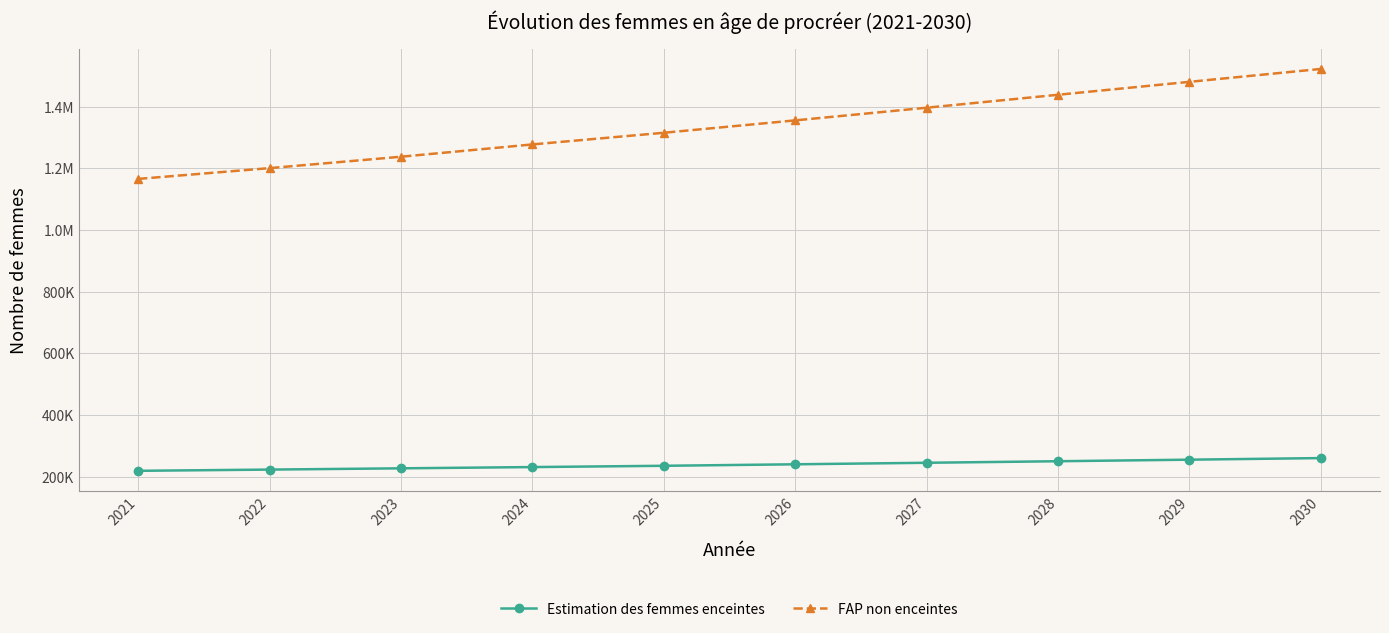

Where is FAP non enceintes nearest to the value 1343765?

2026